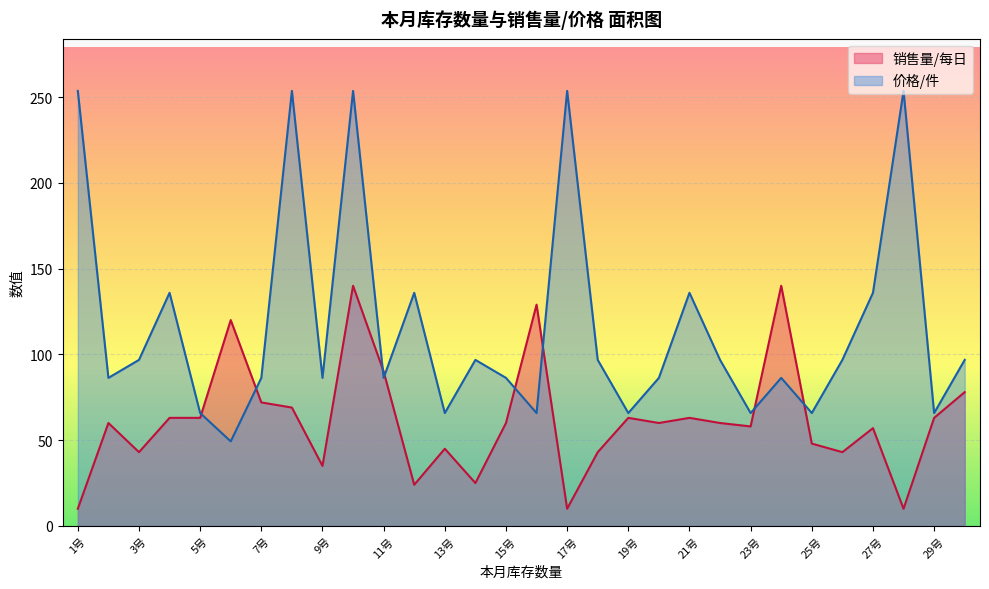

Reading left to right, transcribe all the data shown in this chart.

销售量/每日: 10.0	60.0	43.0	63.0	63.0	120.0	72.0	69.0	35.0	140.0	90.0	24.0	45.0	25.0	60.0	129.0	10.0	43.0	63.0	60.0	63.0	60.0	58.0	140.0	48.0	43.0	57.0	10.0	63.0	78.0
价格/件: 253.6	86.3	96.8	135.9	65.8	49.3	86.3	253.6	86.3	253.6	86.3	135.9	65.8	96.8	86.3	65.8	253.6	96.8	65.8	86.3	135.9	96.8	65.8	86.3	65.8	96.8	135.9	253.6	65.8	96.8